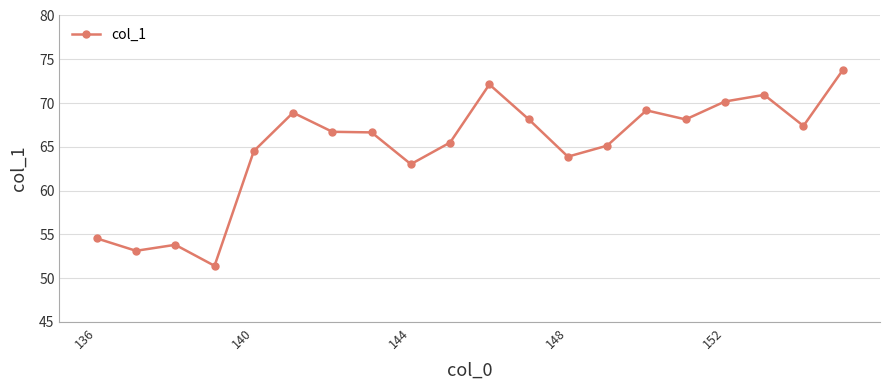

What is the minimum value shown in the chart?

51.4